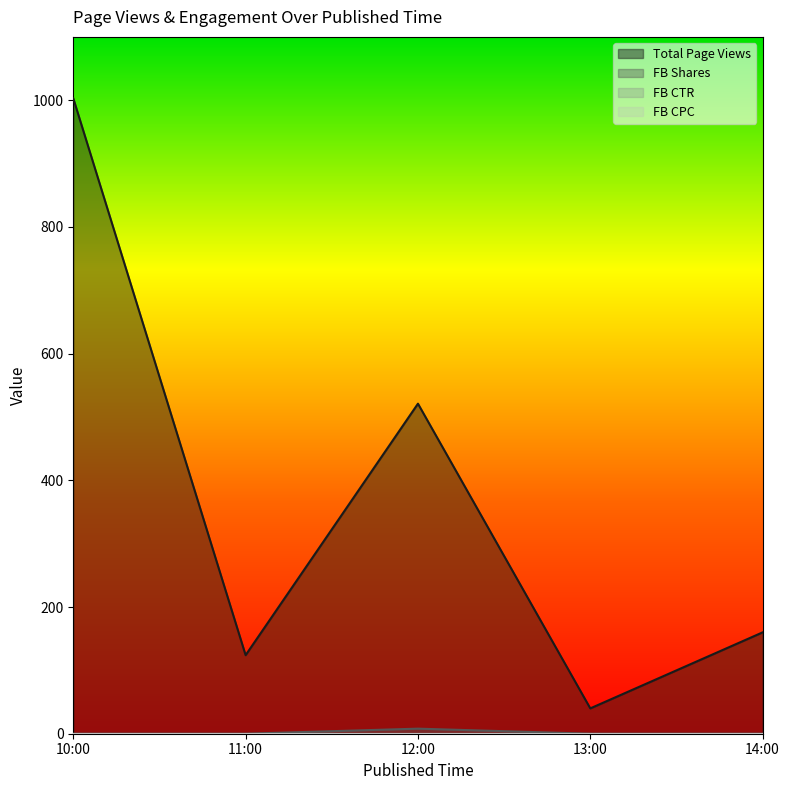

Reading right to left, list all the values displayed in this chart.

Total Page Views: 14:00=160	13:00=40	12:00=521	11:00=124	10:00=1003
FB Shares: 14:00=0	13:00=0	12:00=8	11:00=0	10:00=0